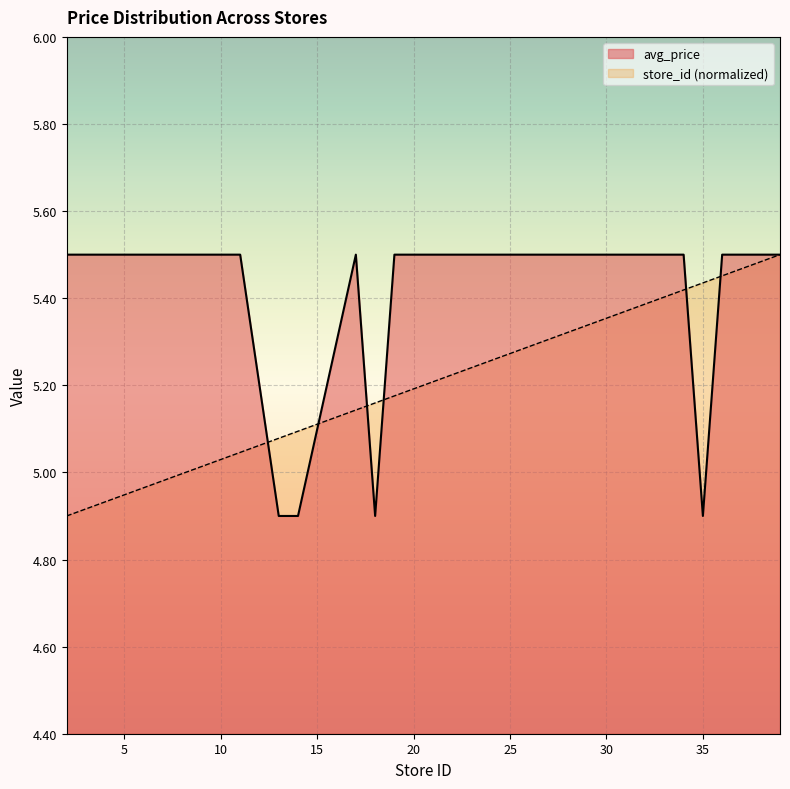

Reading left to right, what are all the values shown in this chart?

avg_price: 5.5	5.5	5.5	5.5	5.5	5.5	4.9	4.9	5.5	4.9	5.5	5.5	5.5	5.5	5.5	5.5	4.9	5.5	5.5	5.5
store_id: 4.9	4.9	4.9	5.0	5.0	5.0	5.1	5.1	5.1	5.2	5.2	5.2	5.2	5.3	5.4	5.4	5.4	5.5	5.5	5.5